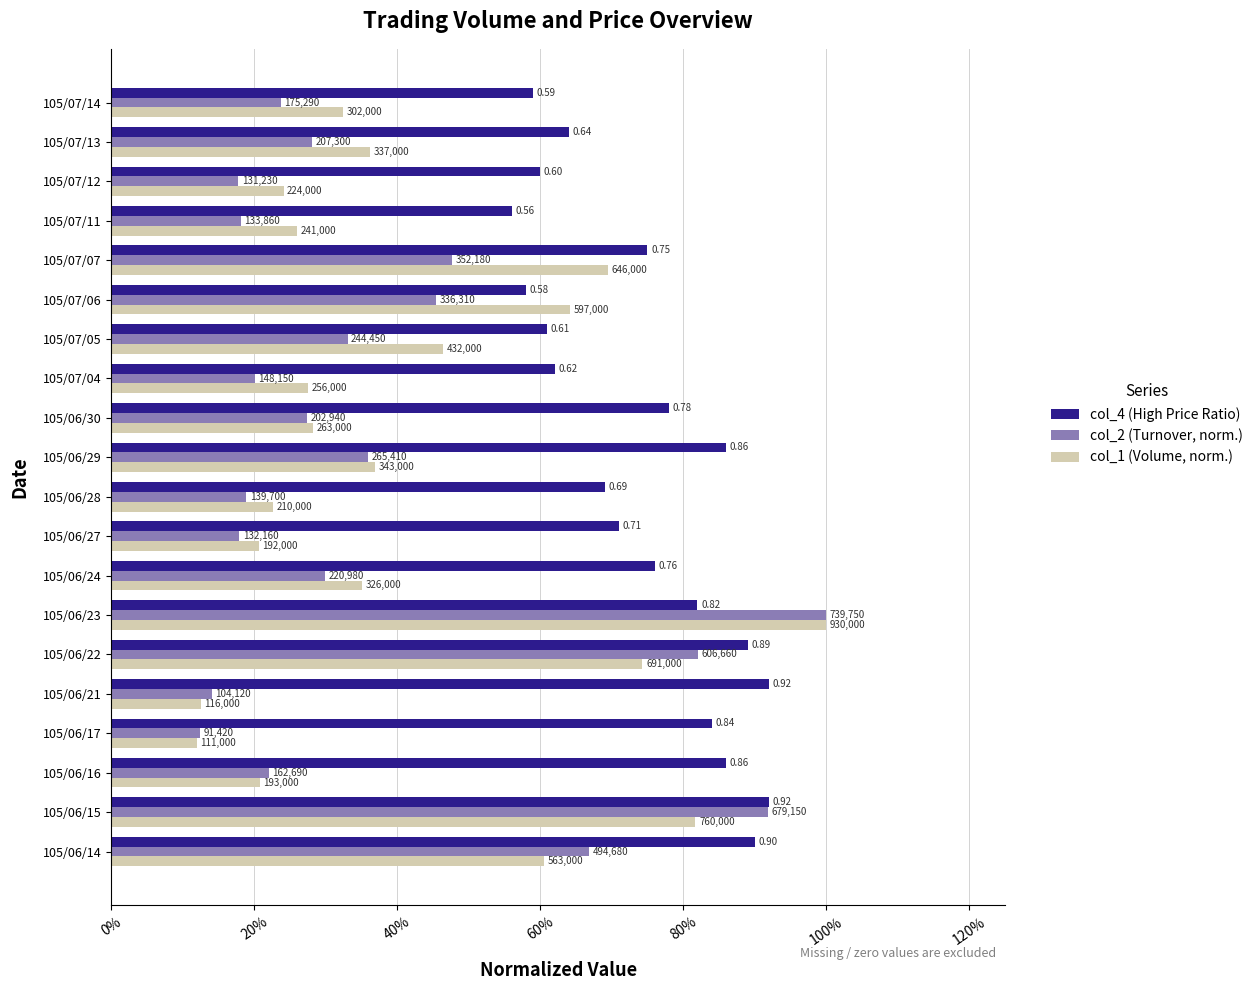

What is the sum of all col_2 (Turnover, norm.) values?

7.5